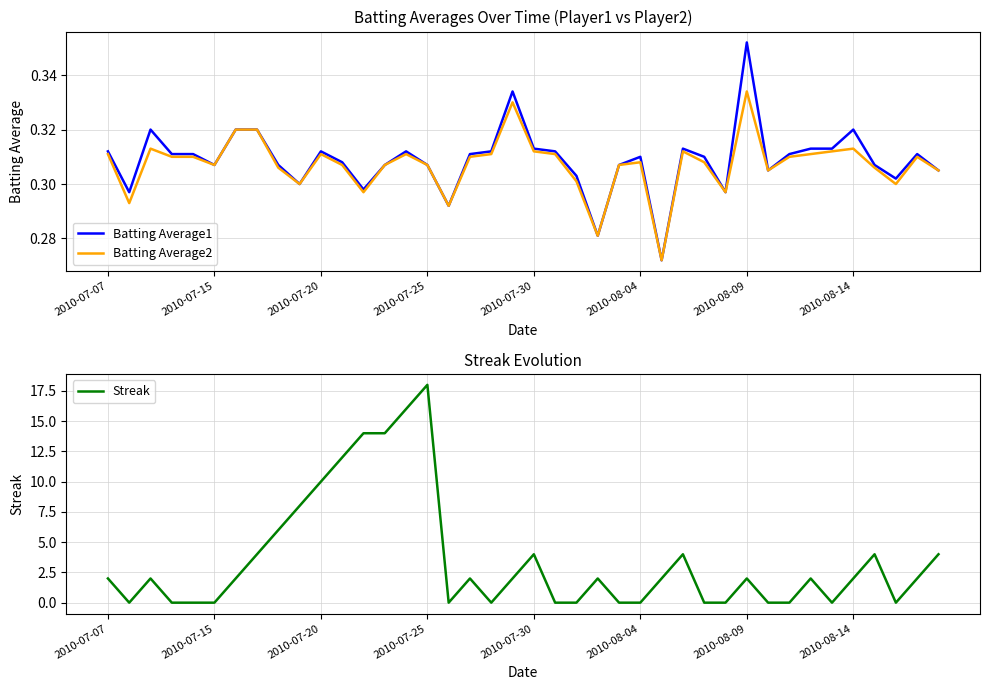

What is the maximum value for Streak?

18